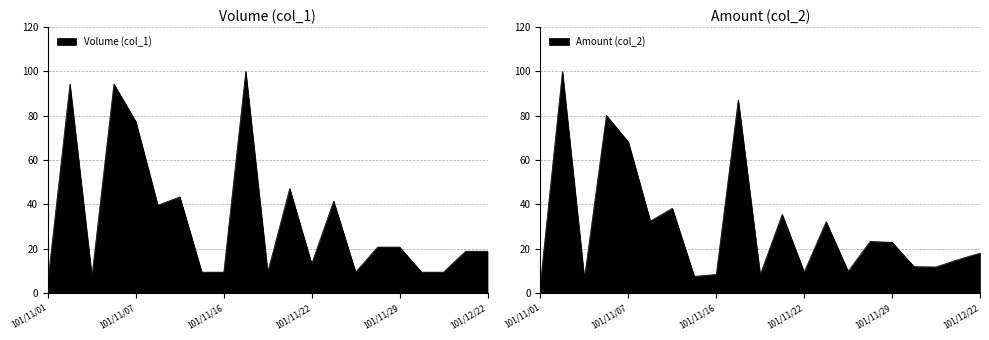

How many intersections are there between Volume (col_1) and Amount (col_2)?

4